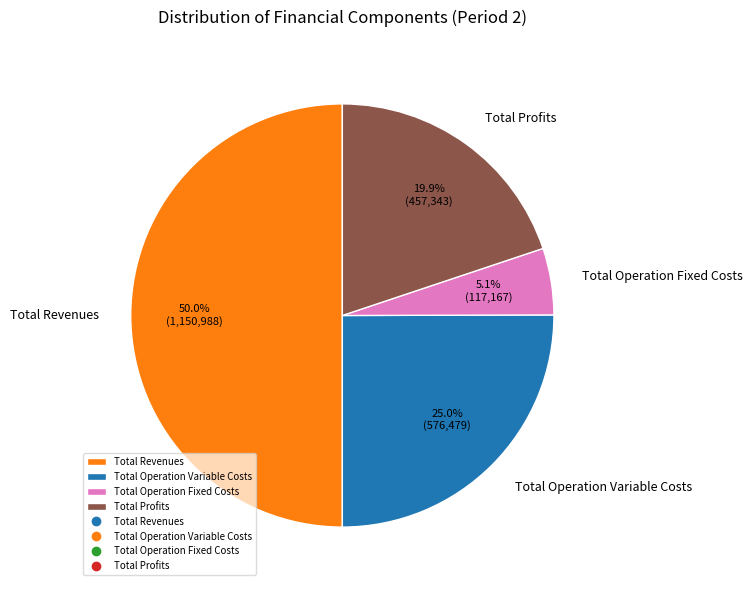

To the nearest percent, what is the combined percentage of Total Operation Variable Costs and Total Revenues?

75%